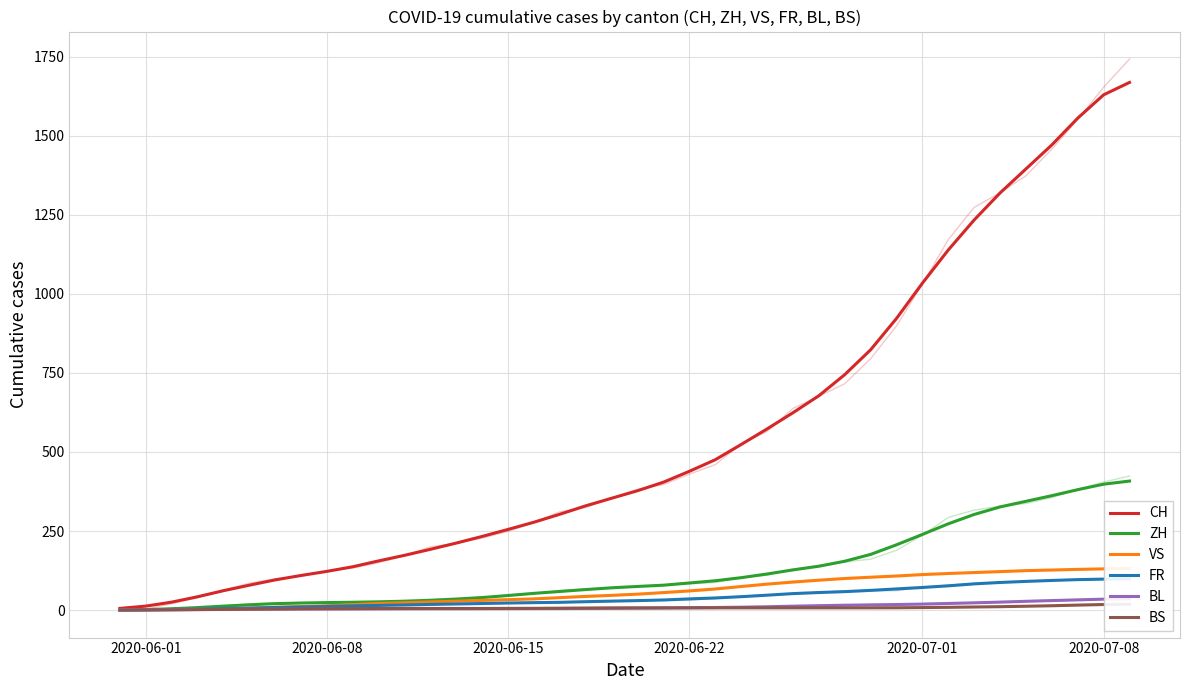

How many series are shown in this chart?

6